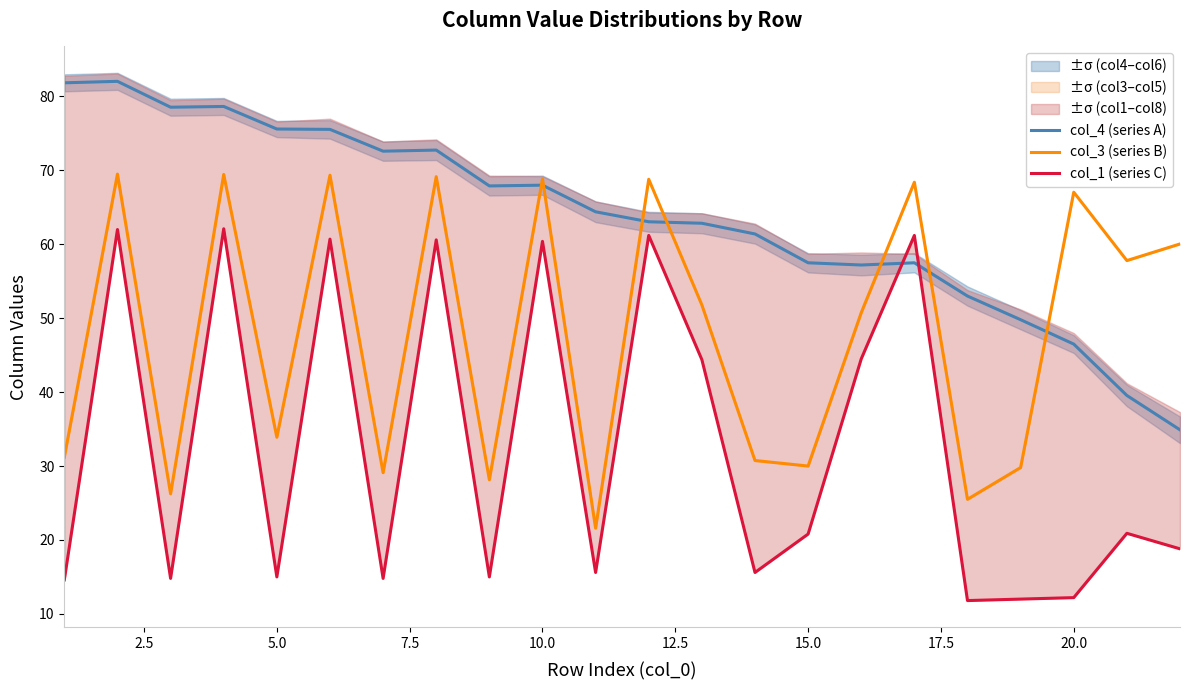

What is the difference between the second highest and second lowest values in the col_3 (series B) series?

44.0